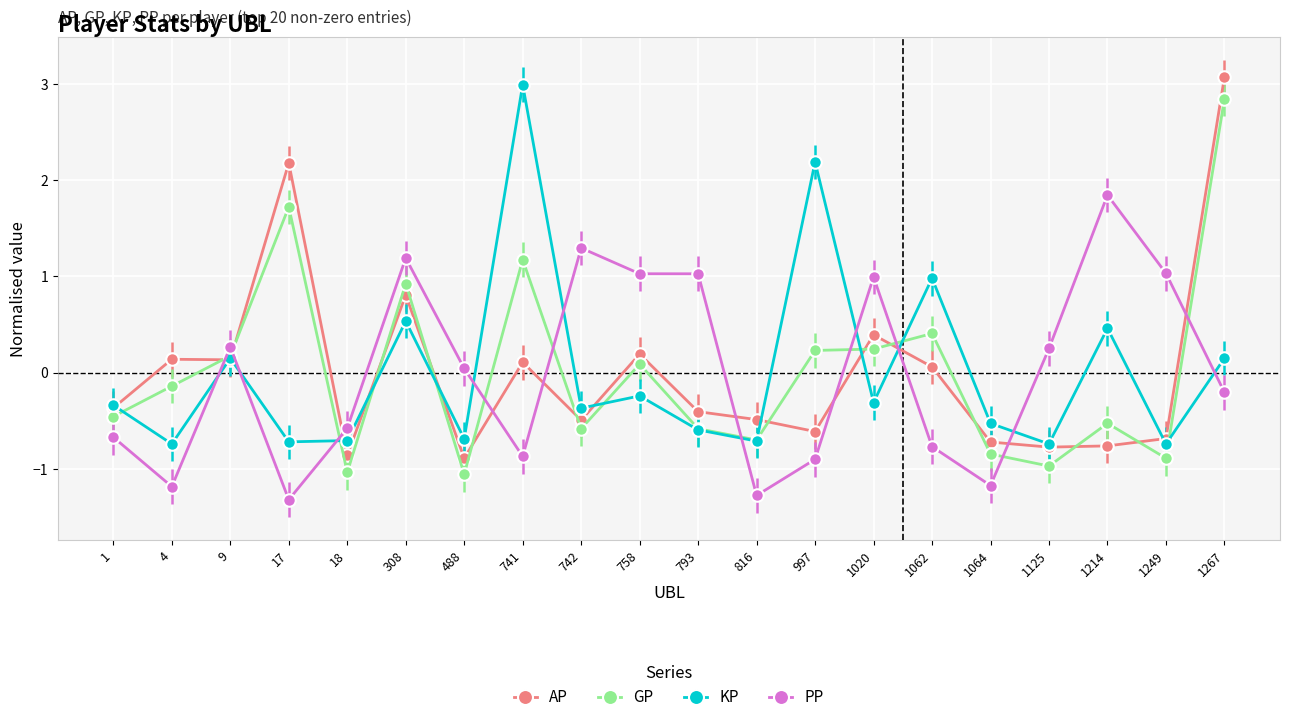

True or false: PP and KP intersect in this chart.

True